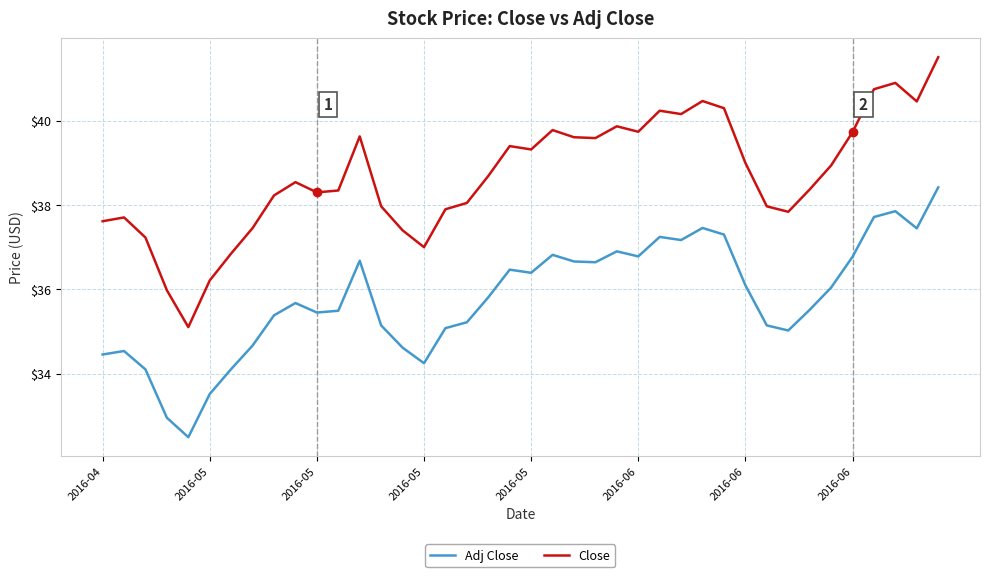

True or false: Adj Close and Close intersect in this chart.

False